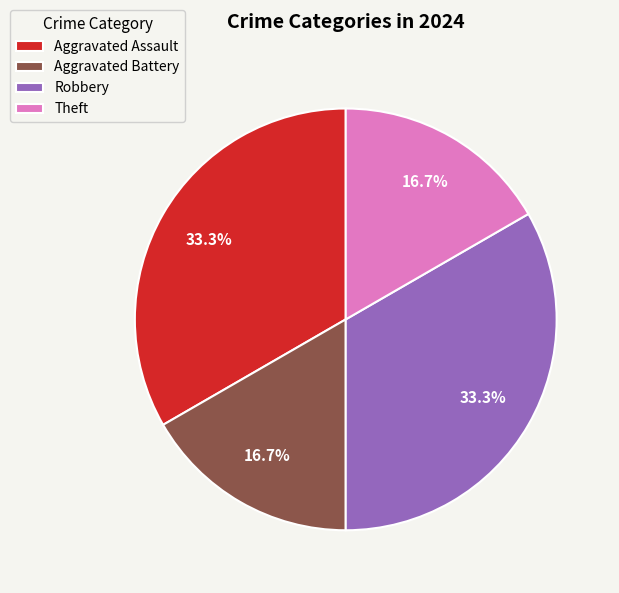

Which has a higher value, Aggravated Battery or Robbery?

Robbery